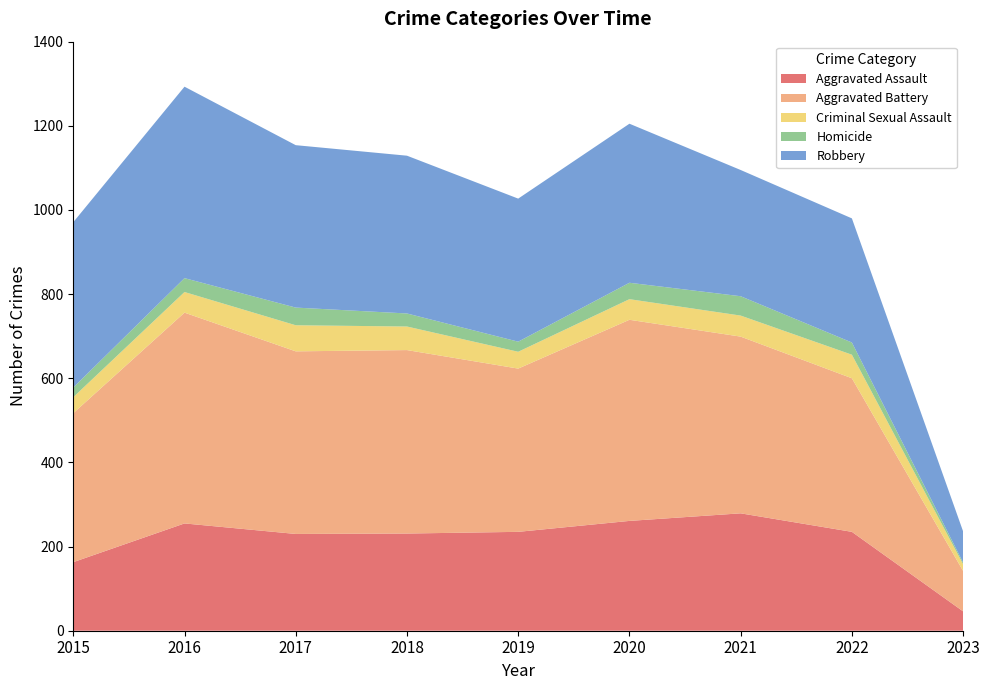

Reading left to right, extract all data points from this chart.

Aggravated Assault: 2015=163	2016=255	2017=230	2018=231	2019=235	2020=261	2021=279	2022=235	2023=46
Aggravated Battery: 2015=354	2016=501	2017=434	2018=436	2019=388	2020=478	2021=420	2022=365	2023=96
Criminal Sexual Assault: 2015=38	2016=49	2017=62	2018=56	2019=40	2020=49	2021=50	2022=56	2023=16
Homicide: 2015=23	2016=33	2017=42	2018=31	2019=24	2020=39	2021=46	2022=29	2023=4
Robbery: 2015=393	2016=455	2017=386	2018=375	2019=340	2020=378	2021=300	2022=295	2023=74